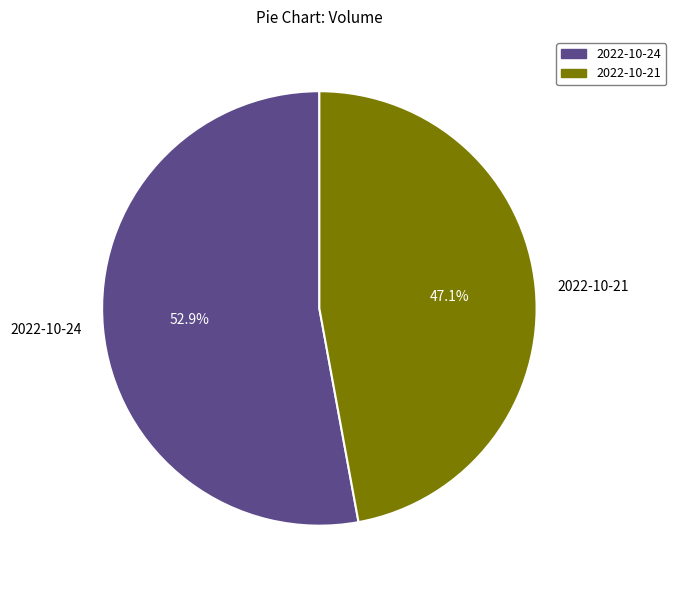

Is there any slice that represents more than half of the pie?

Yes